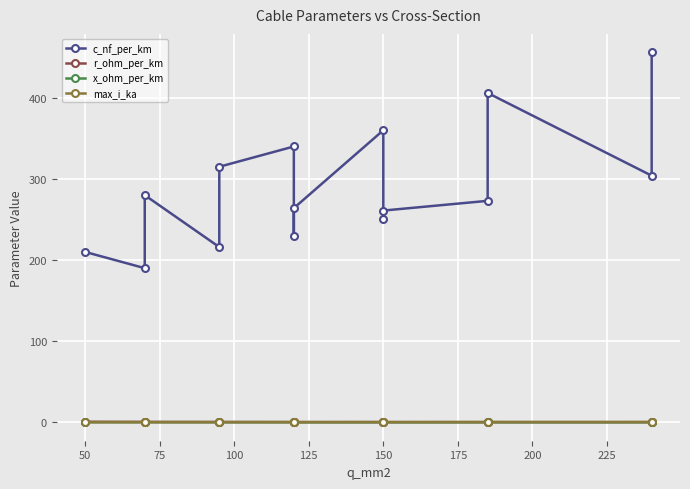

Reading left to right, what are all the values shown in this chart?

c_nf_per_km: 210.0	190.0	280.0	216.0	315.0	340.0	230.0	264.0	360.0	250.0	261.0	273.0	406.0	304.0	456.0
r_ohm_per_km: 0.6	0.4	0.4	0.3	0.3	0.3	0.3	0.2	0.2	0.2	0.2	0.2	0.2	0.1	0.1
x_ohm_per_km: 0.1	0.1	0.1	0.1	0.1	0.1	0.1	0.1	0.1	0.1	0.1	0.1	0.1	0.1	0.1
max_i_ka: 0.1	0.2	0.2	0.3	0.2	0.3	0.3	0.2	0.3	0.3	0.3	0.4	0.4	0.4	0.4